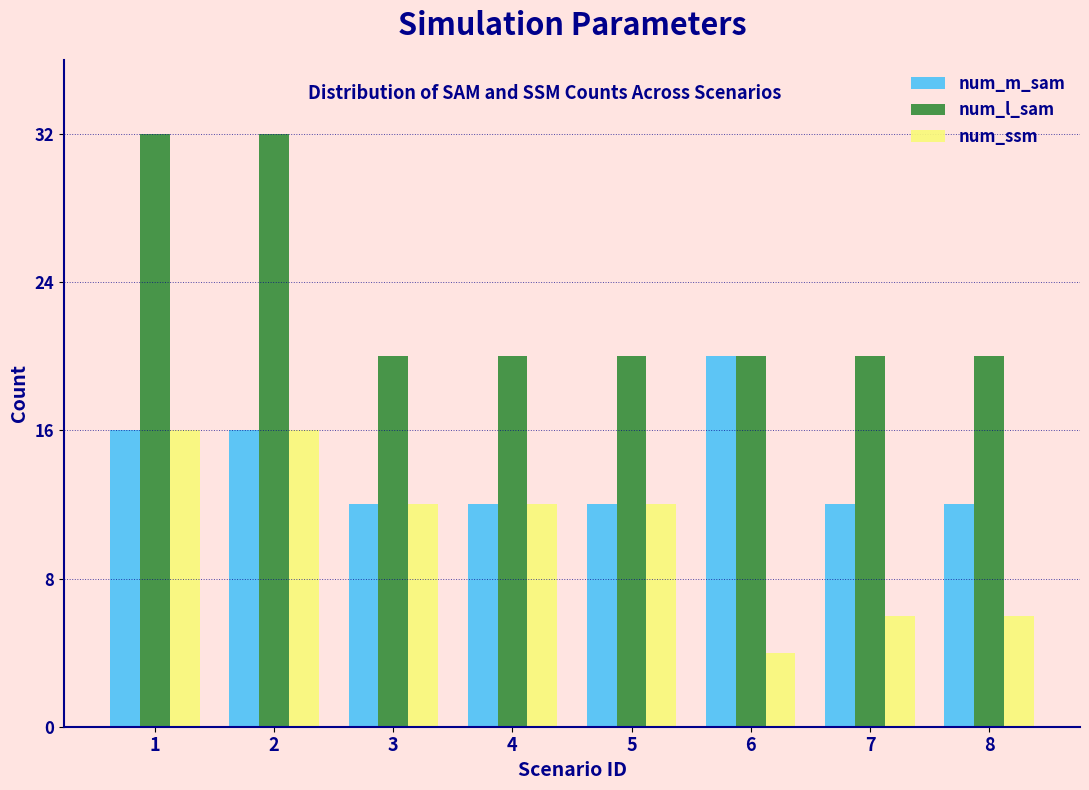

Reading right to left, transcribe all the data shown in this chart.

num_m_sam: 8=12	7=12	6=20	5=12	4=12	3=12	2=16	1=16
num_l_sam: 8=20	7=20	6=20	5=20	4=20	3=20	2=32	1=32
num_ssm: 8=6	7=6	6=4	5=12	4=12	3=12	2=16	1=16